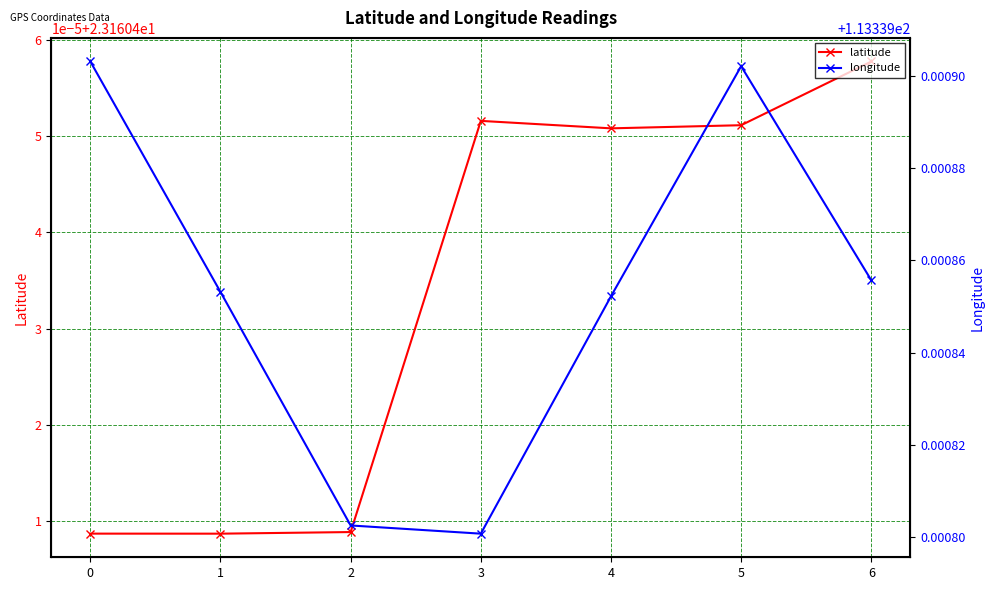

Reading right to left, extract all data points from this chart.

latitude: 6=23.2	5=23.2	4=23.2	3=23.2	2=23.2	1=23.2	0=23.2
longitude: 6=113.3	5=113.3	4=113.3	3=113.3	2=113.3	1=113.3	0=113.3